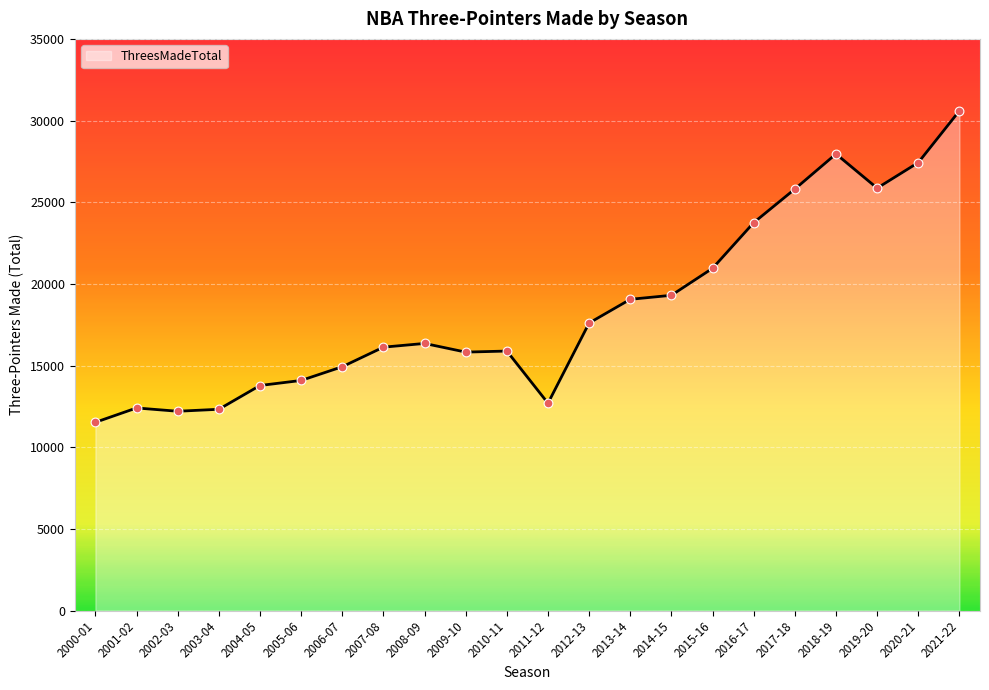

Which has a higher value, 2008-09 or 2016-17?

2016-17